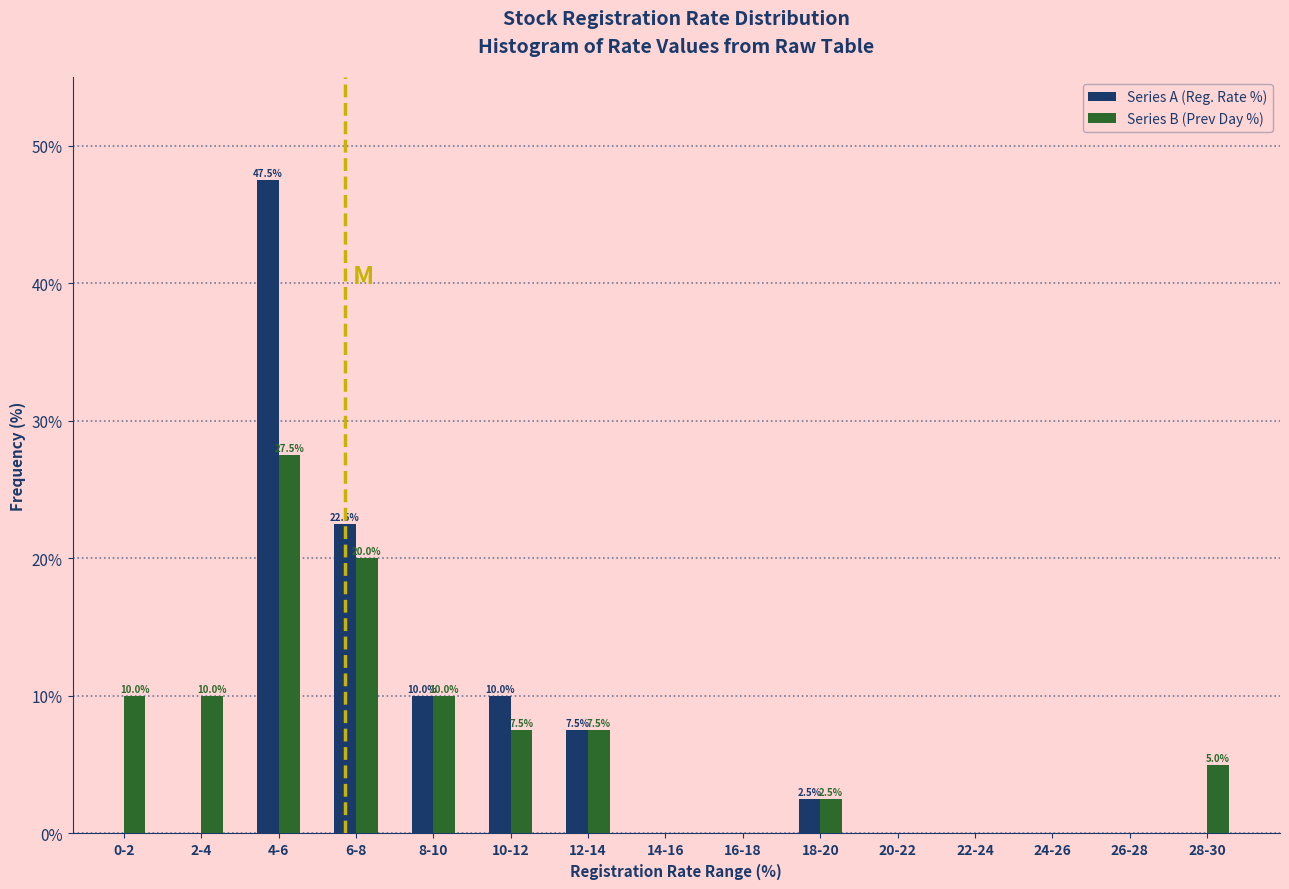

Reading left to right, what are all the values shown in this chart?

Series A (Reg. Rate %): 0-2=0.0	2-4=0.0	4-6=47.5	6-8=22.5	8-10=10.0	10-12=10.0	12-14=7.5	14-16=0.0	16-18=0.0	18-20=2.5	20-22=0.0	22-24=0.0	24-26=0.0	26-28=0.0	28-30=0.0
Series B (Prev Day %): 0-2=10.0	2-4=10.0	4-6=27.5	6-8=20.0	8-10=10.0	10-12=7.5	12-14=7.5	14-16=0.0	16-18=0.0	18-20=2.5	20-22=0.0	22-24=0.0	24-26=0.0	26-28=0.0	28-30=5.0